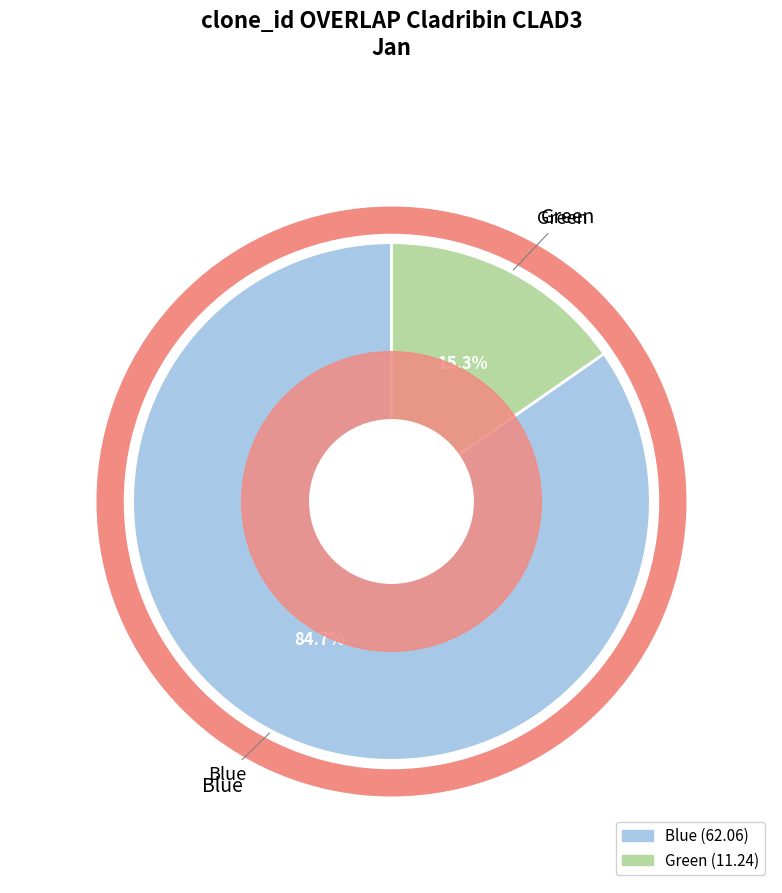

To the nearest percent, what portion does Green represent?

15%